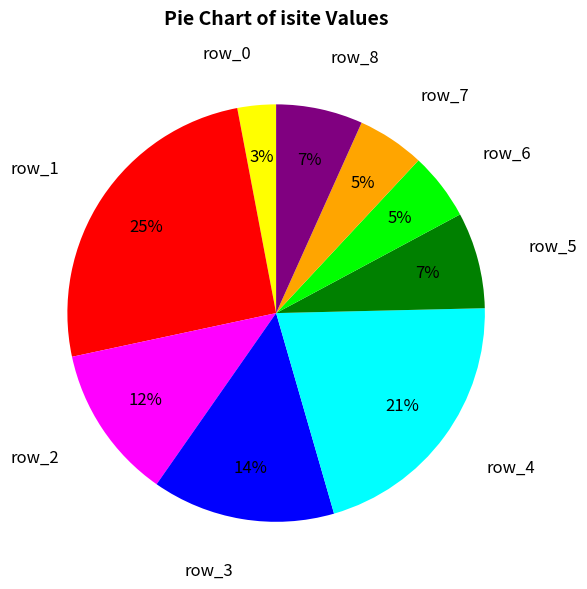

How many segments does this pie chart have?

9